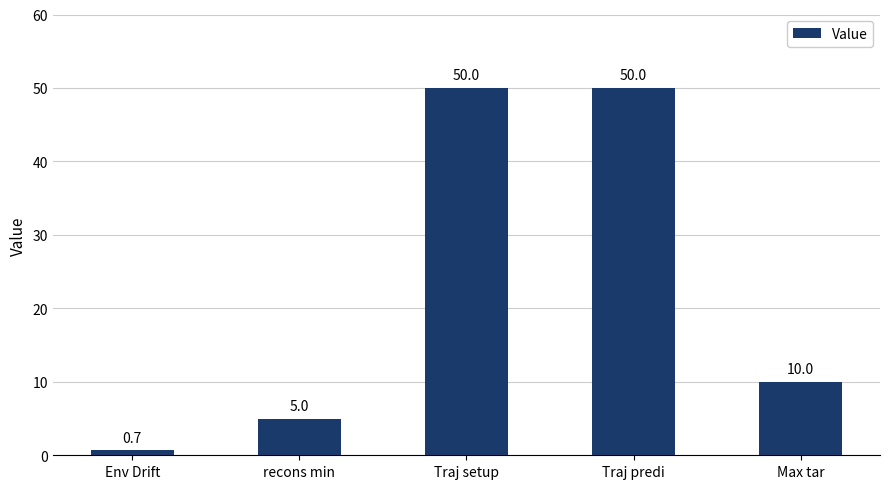

What is the ratio of the value at recons min to the value at Traj predi?

0.1